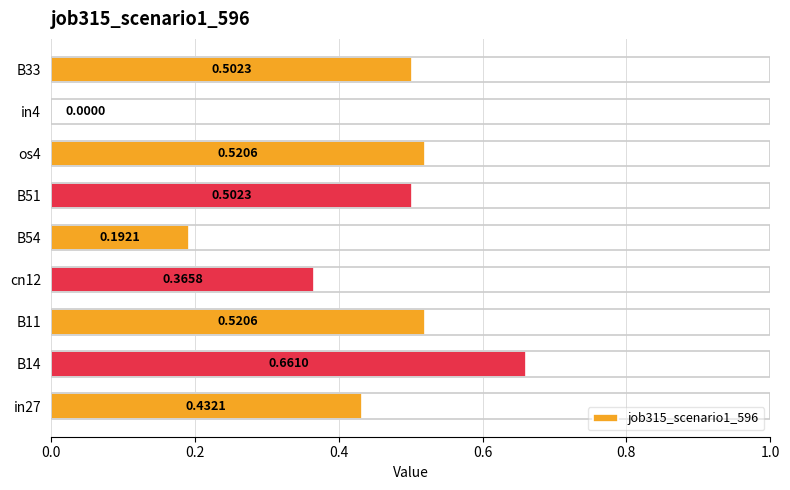

What is the sum of the values at cn12 and B14?

1.0